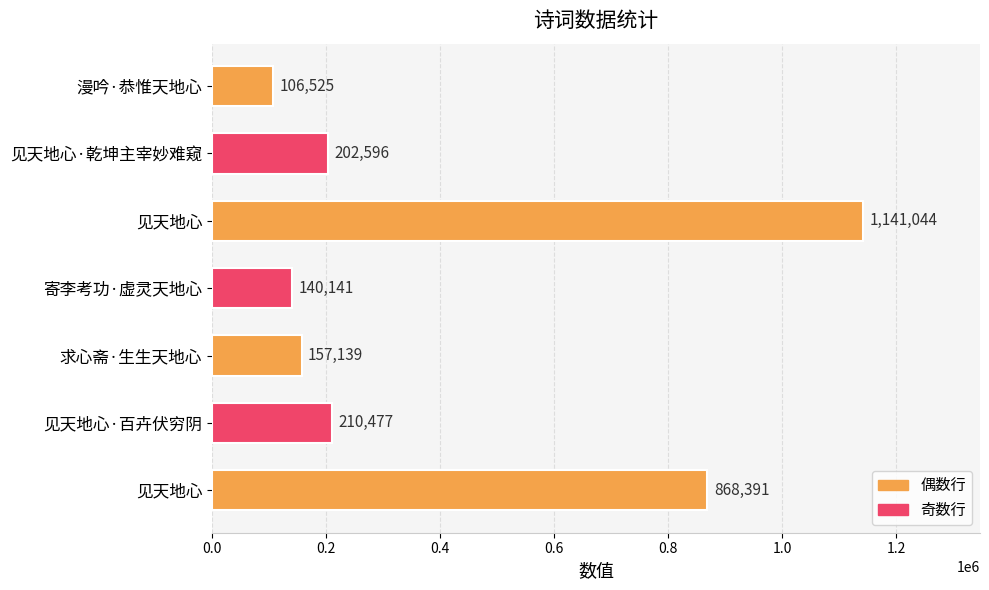

What is the sum of all values?

2826313